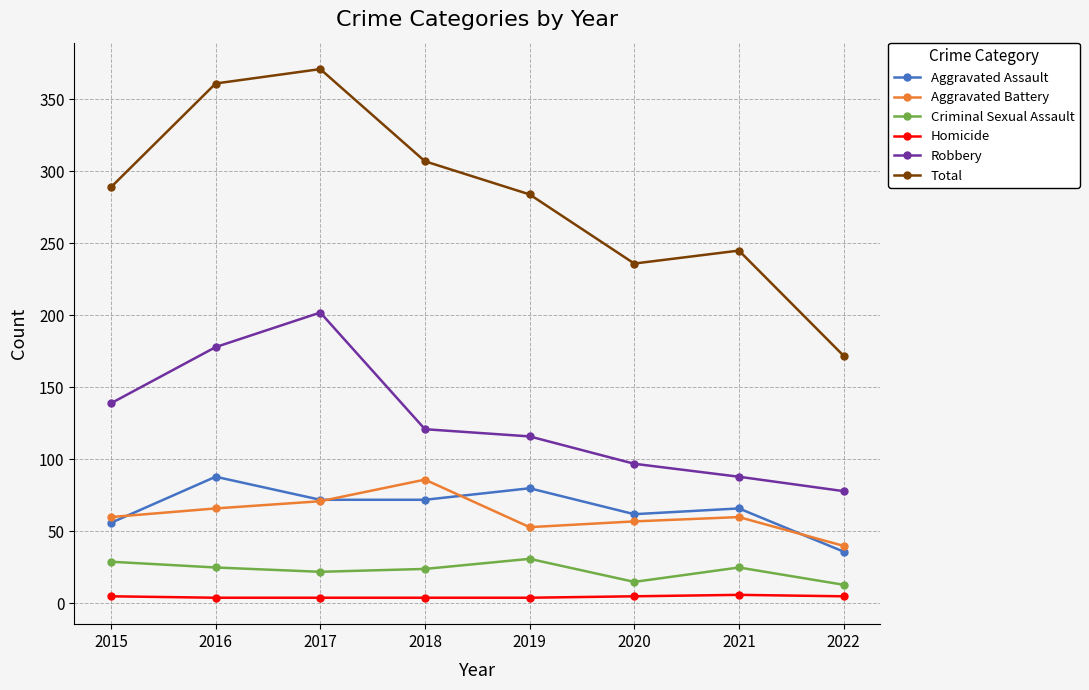

At how many categories does at least one series exceed 258?

5